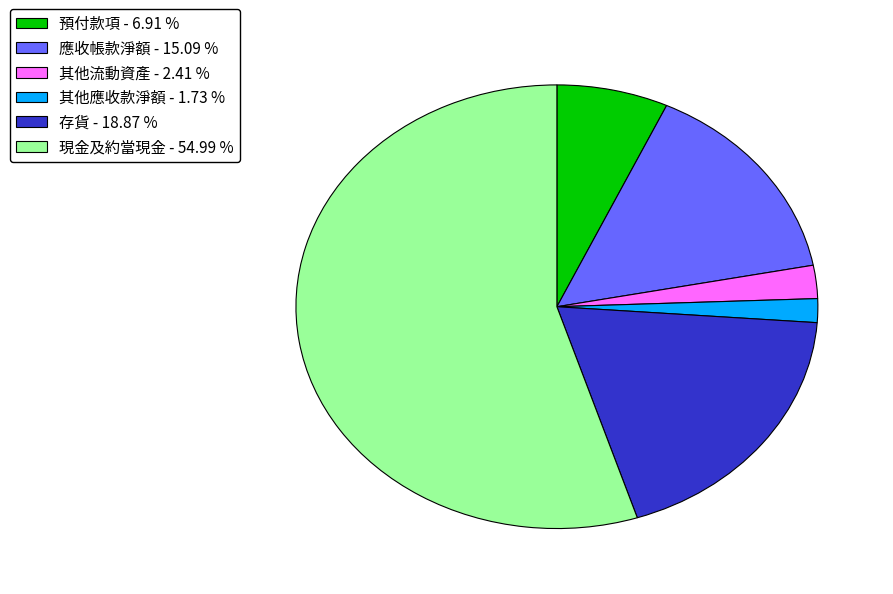

Do 存貨 - 18.87 % and 預付款項 - 6.91 % together represent more than half of the pie?

No